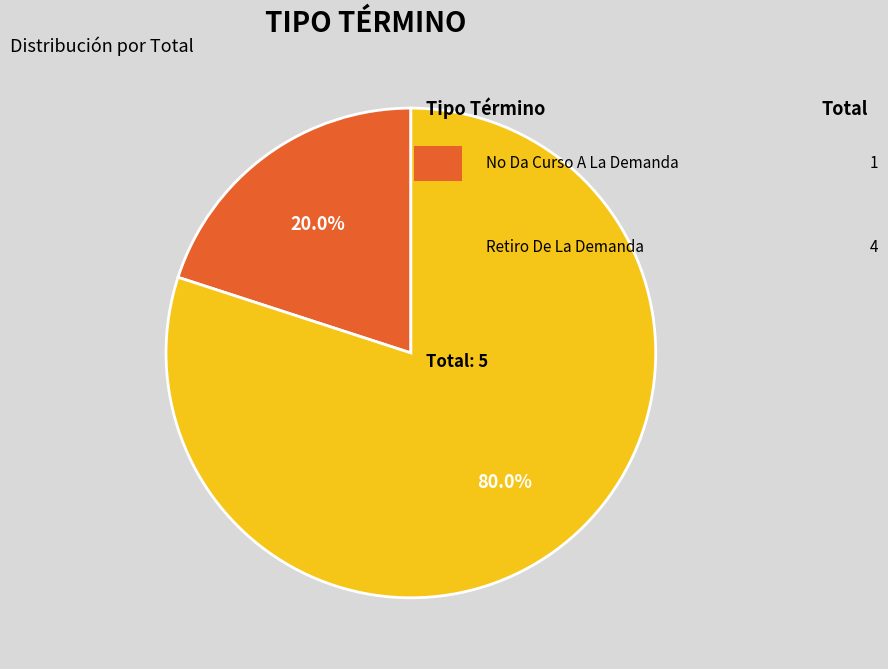

Is there any slice that represents more than half of the pie?

Yes